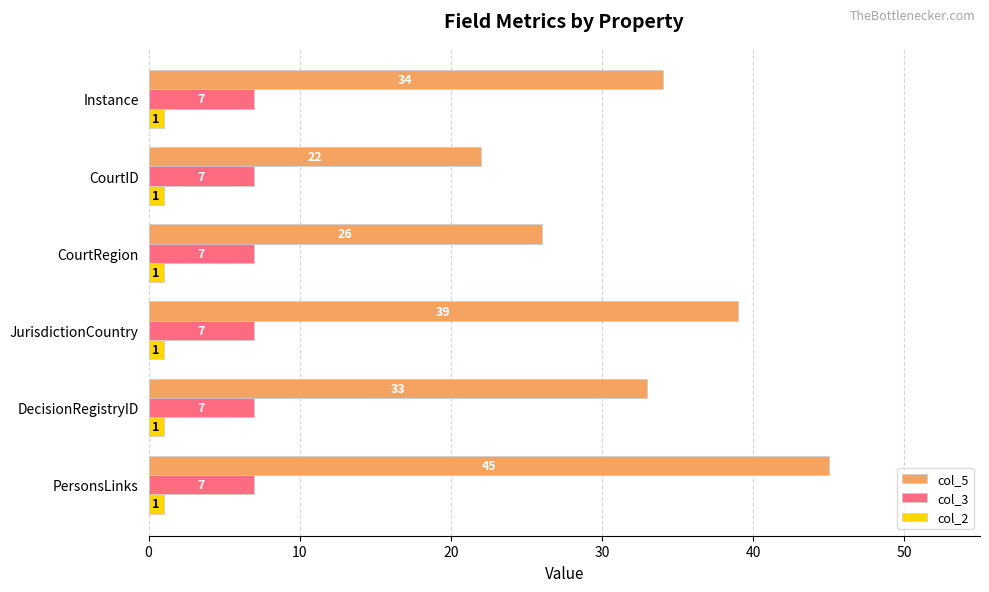

Which series has the widest spread of values?

col_5